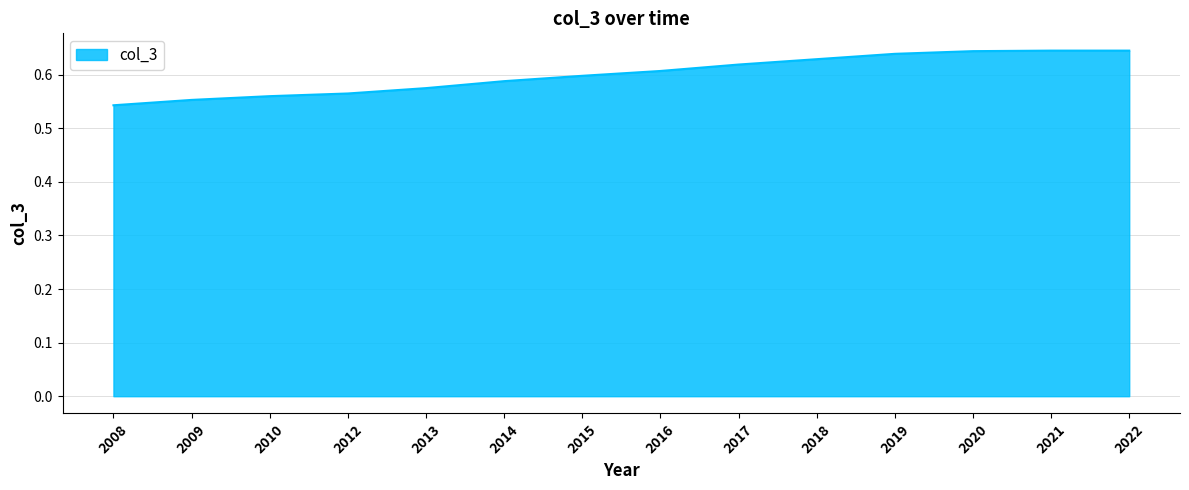

Between 2015 and 2012, which is larger?

2015